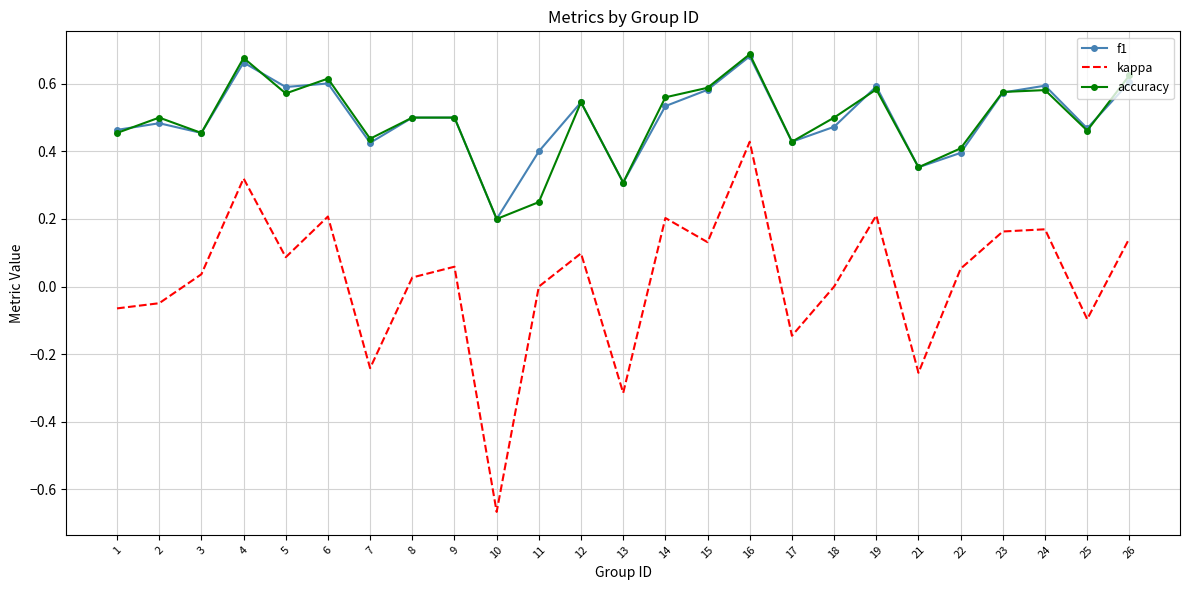

True or false: accuracy and kappa cross at least once.

False